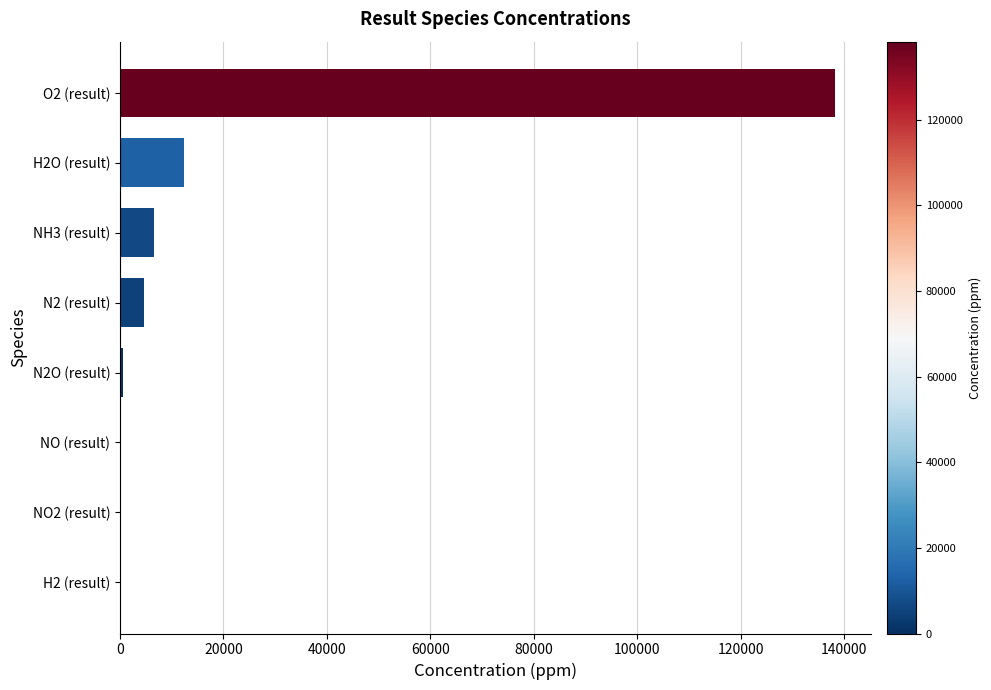

Which label corresponds to the largest value in the chart?

O2 (result)